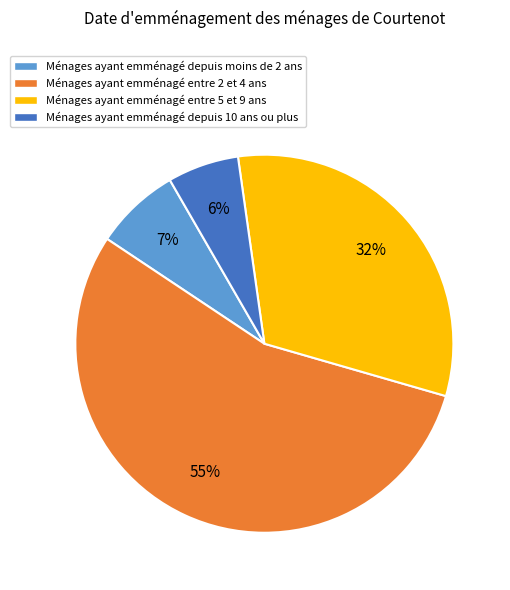

What is the smallest slice in the pie chart?

Ménages ayant emménagé depuis 10 ans ou plus